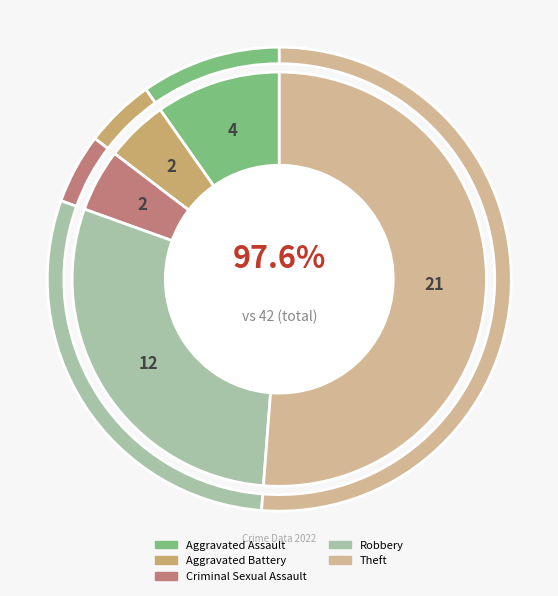

To the nearest percent, what portion does Aggravated Assault represent?

10%